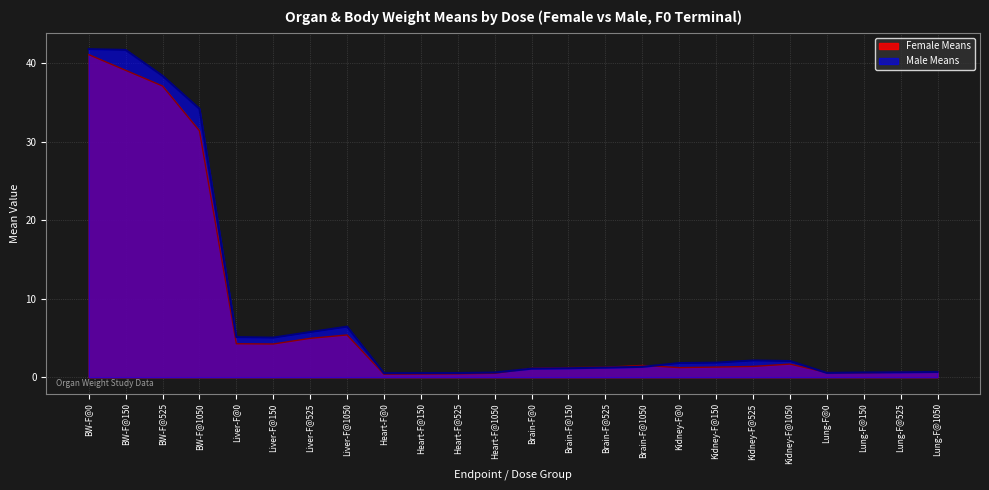

The Male Means series shows 0.6 at Lung-F@525. True or false?

True